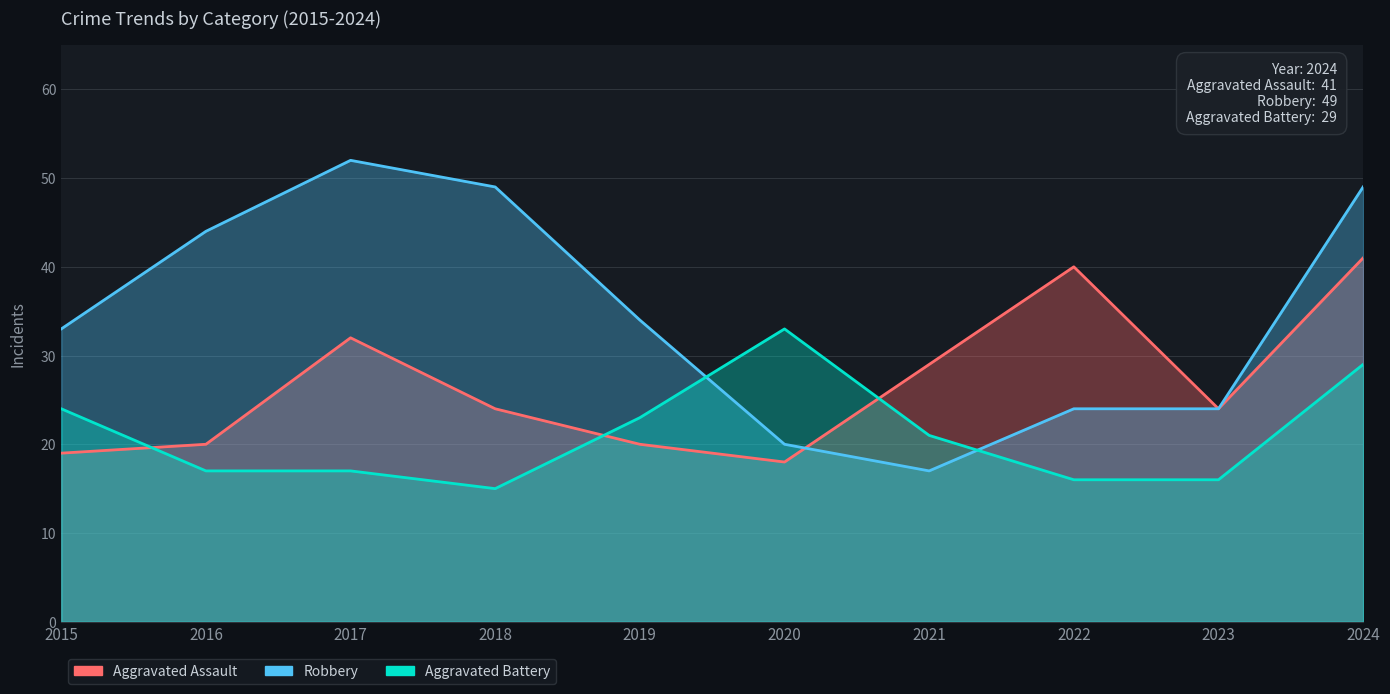

Reading right to left, list all the values displayed in this chart.

Aggravated Assault: 2024=41	2023=24	2022=40	2021=29	2020=18	2019=20	2018=24	2017=32	2016=20	2015=19
Robbery: 2024=49	2023=24	2022=24	2021=17	2020=20	2019=34	2018=49	2017=52	2016=44	2015=33
Aggravated Battery: 2024=29	2023=16	2022=16	2021=21	2020=33	2019=23	2018=15	2017=17	2016=17	2015=24